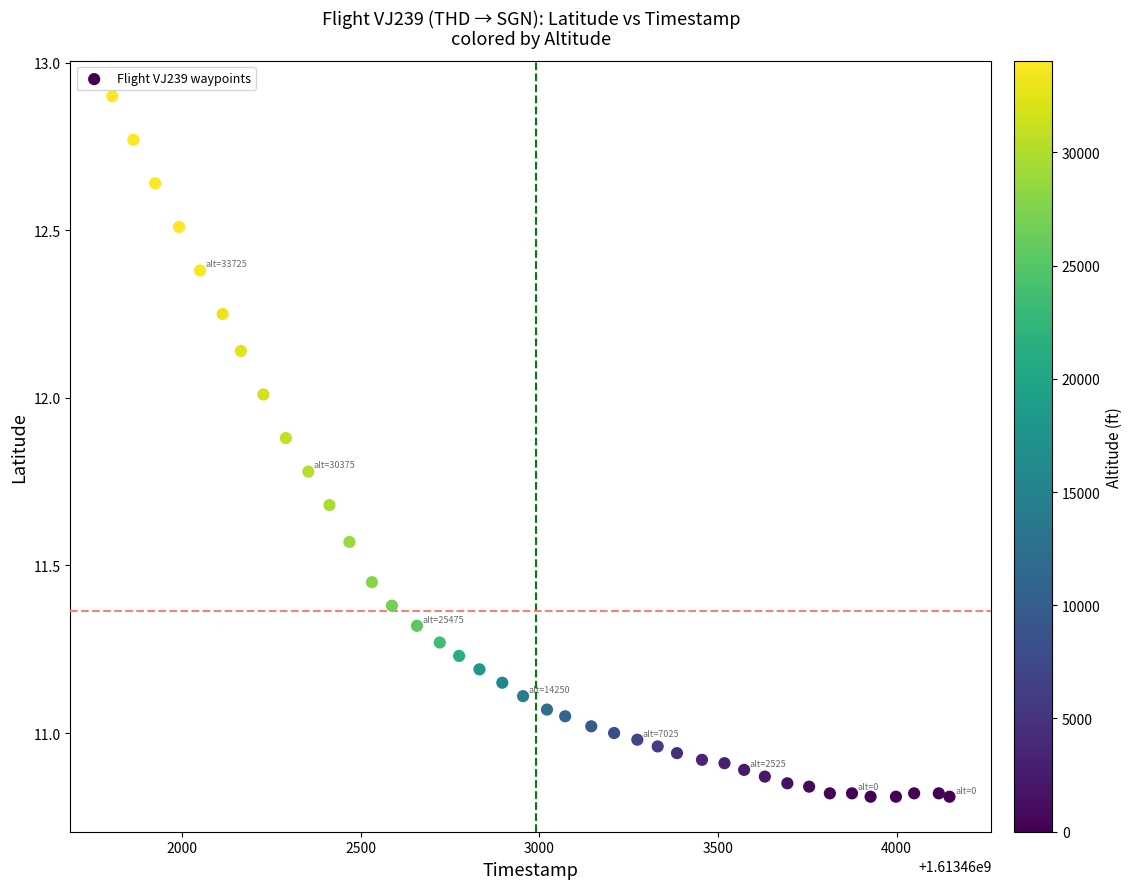

What is the range of X values (max minus min)?

2344.0